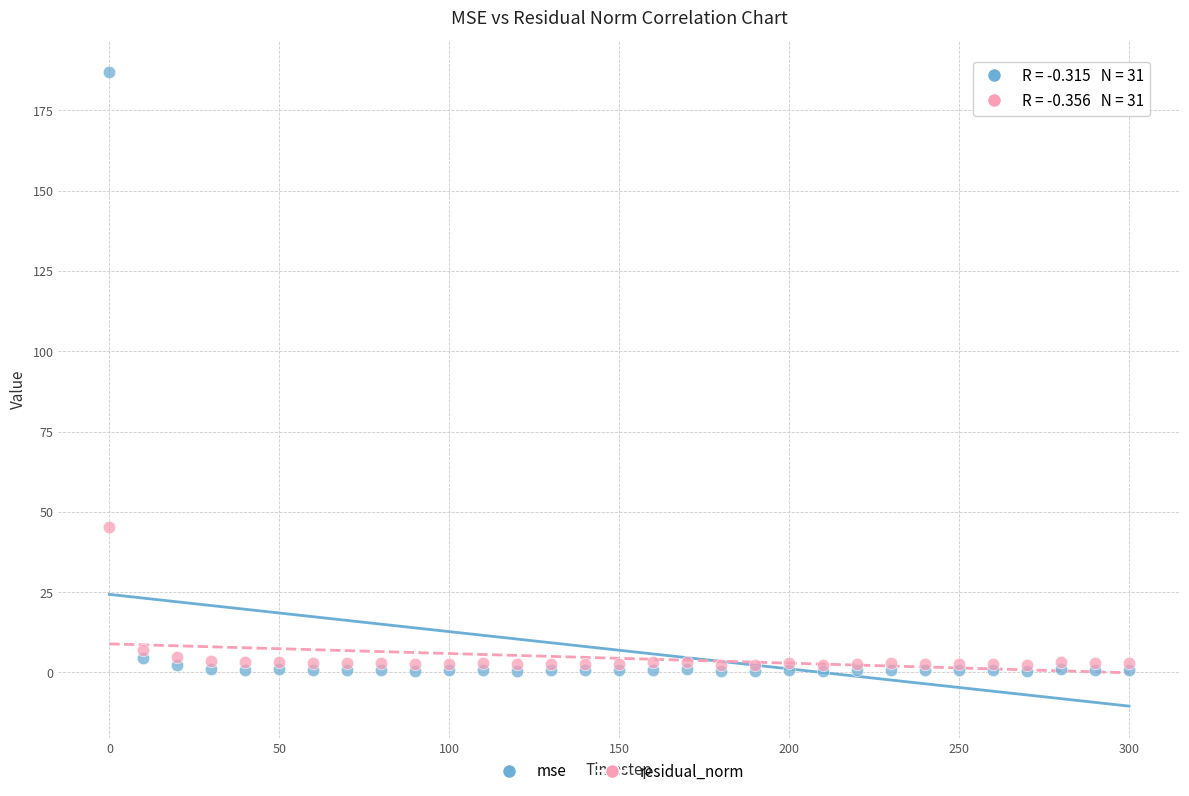

In the mse series, what Y value is closest to 93?

4.5